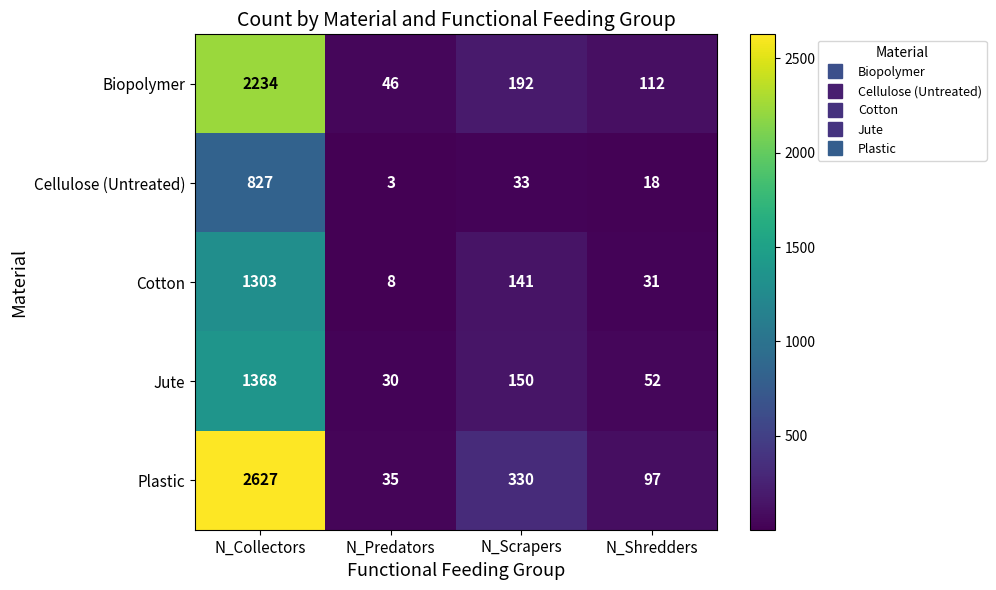

Reading left to right, transcribe all the data shown in this chart.

Biopolymer: 2234	46	192	112
Cellulose (Untreated): 827	3	33	18
Cotton: 1303	8	141	31
Jute: 1368	30	150	52
Plastic: 2627	35	330	97